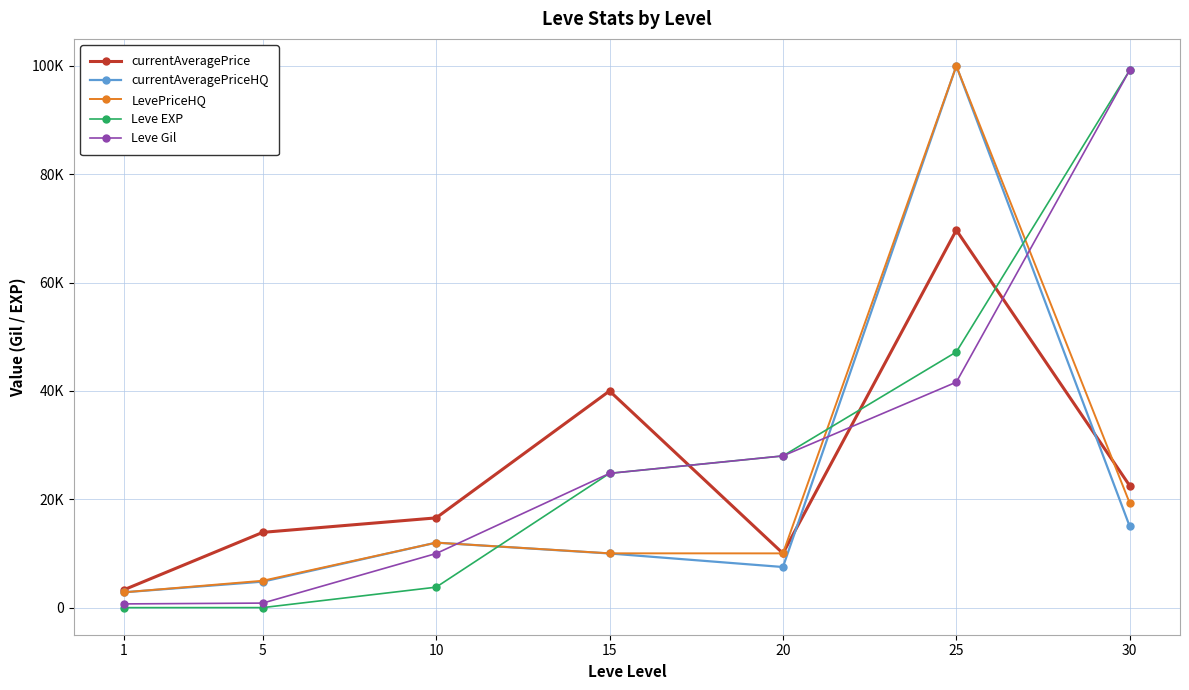

Does the chart have visible grid lines?

Yes